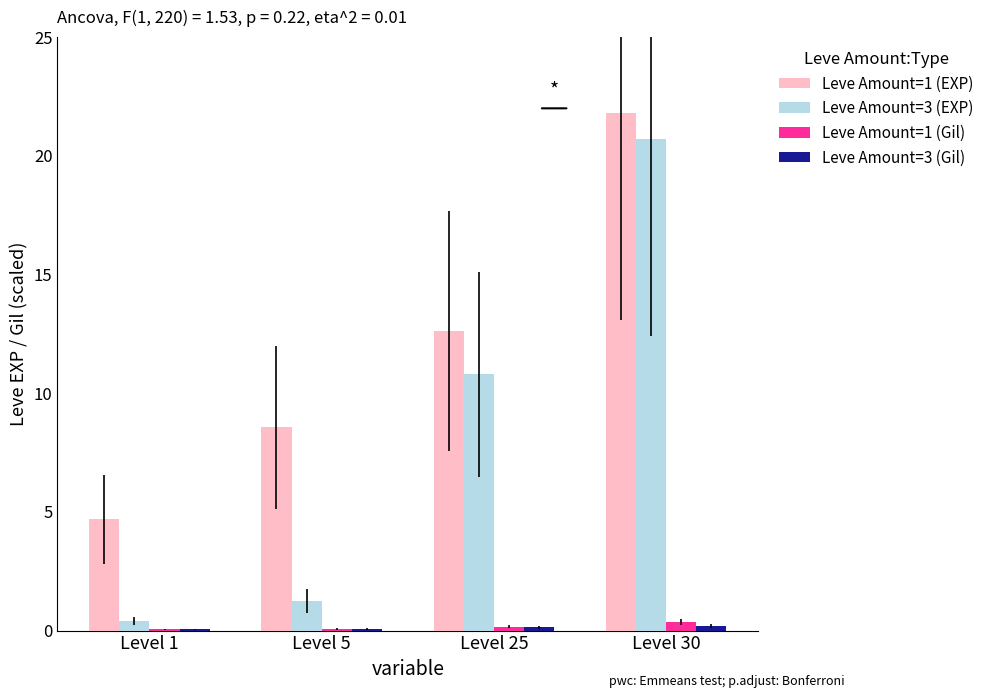

At which category is the sum across all series the highest?

Level 30